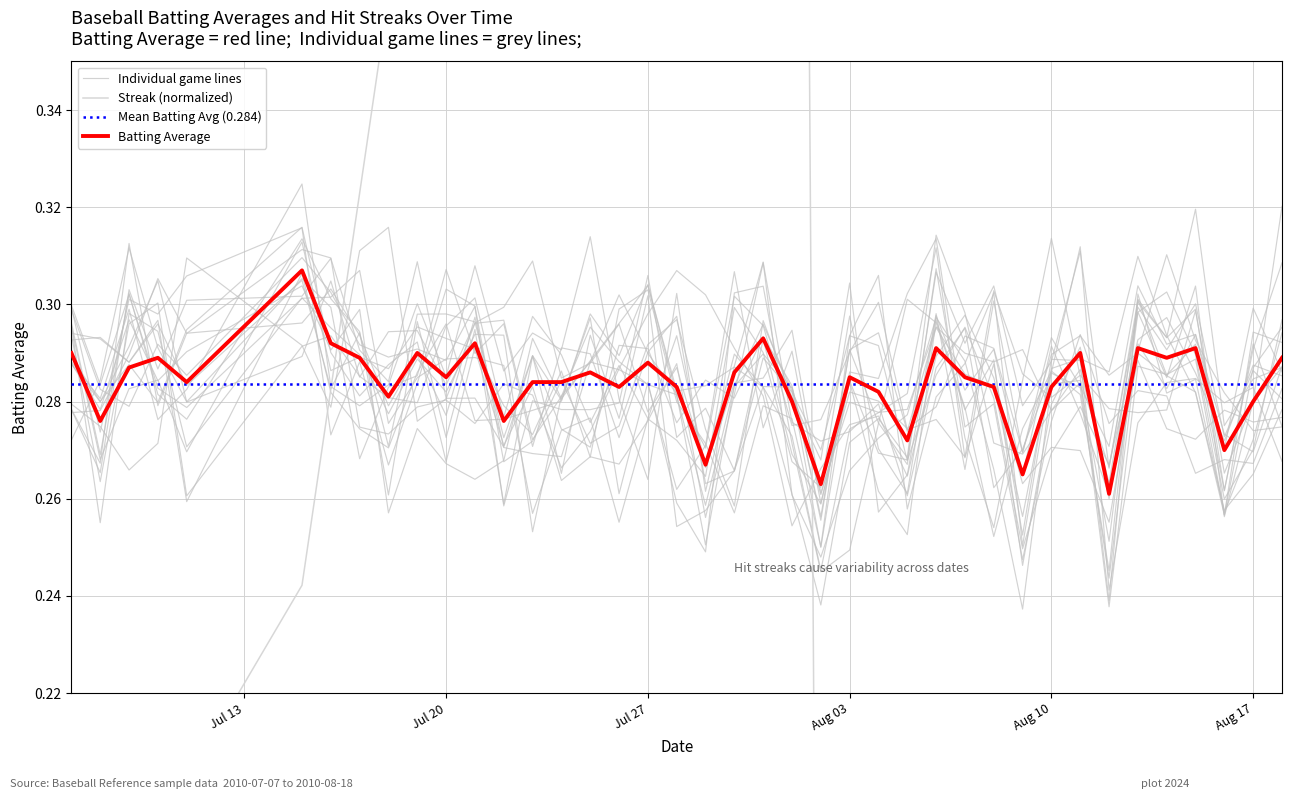

The streak series shows 0.6 at 8. True or false?

False